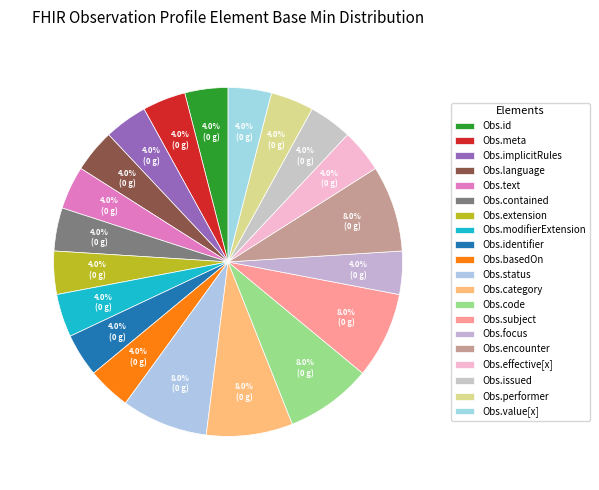

How many segments does this pie chart have?

20